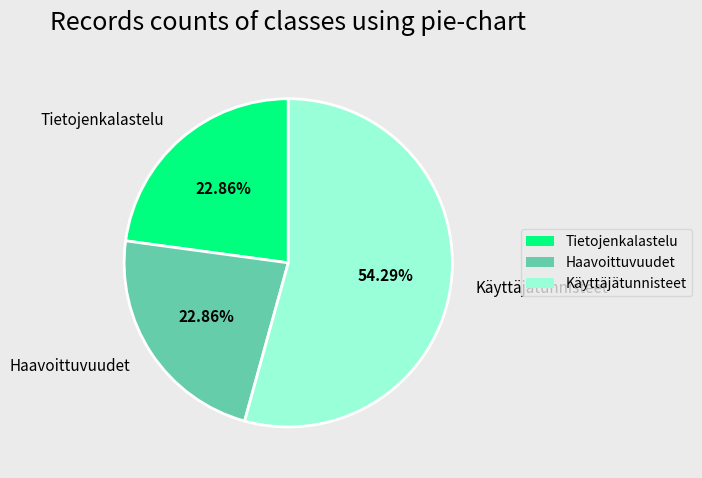

Is it true that Haavoittuvuudet is 23% of the pie?

True